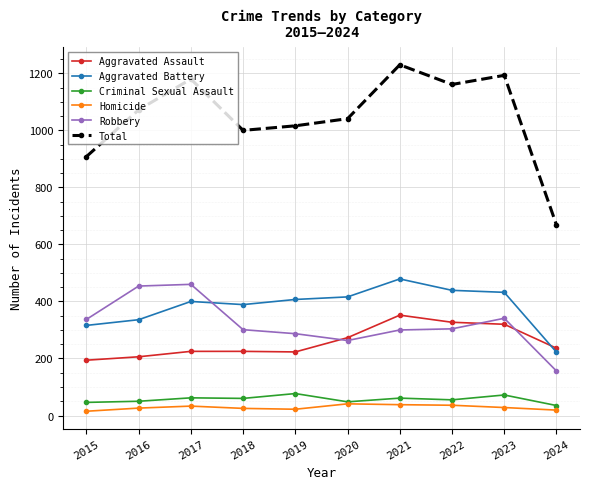

Rank the series at 2017 from lowest to highest value.

Homicide, Criminal Sexual Assault, Aggravated Assault, Aggravated Battery, Robbery, Total